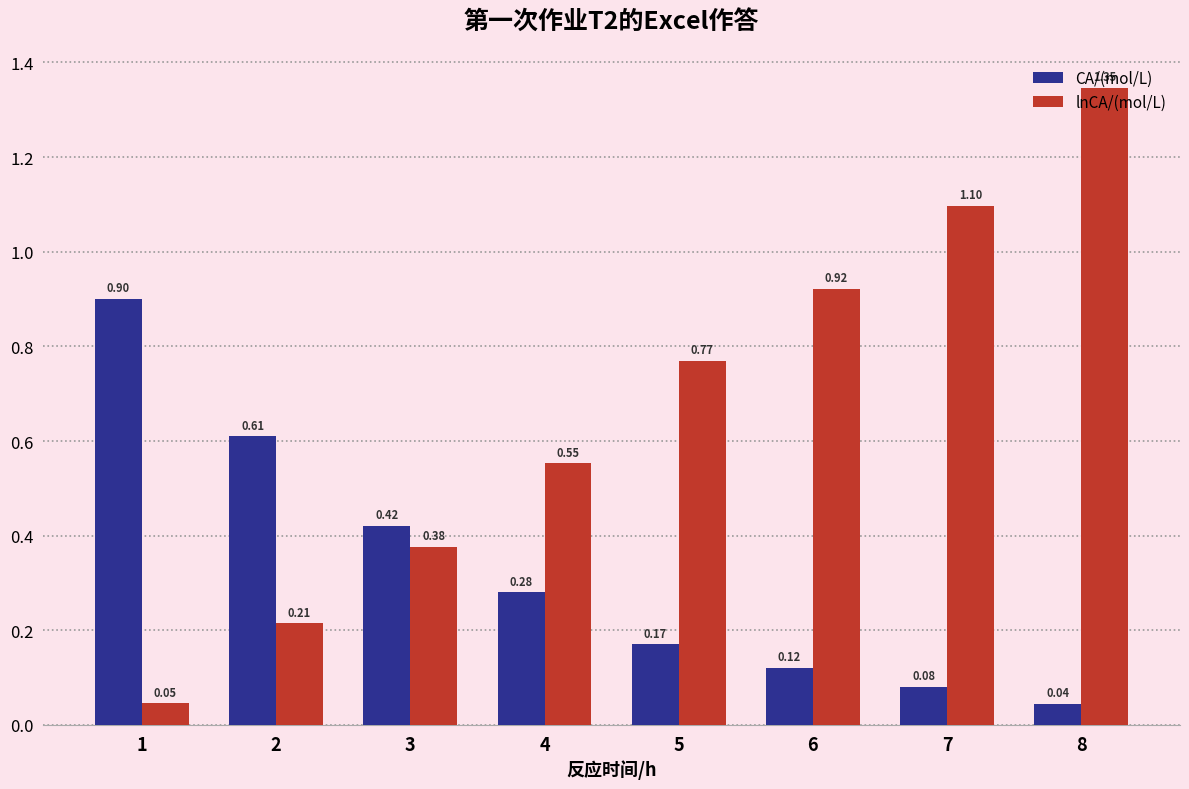

True or false: lnCA/(mol/L) has a value of 1.1 at 7.

True